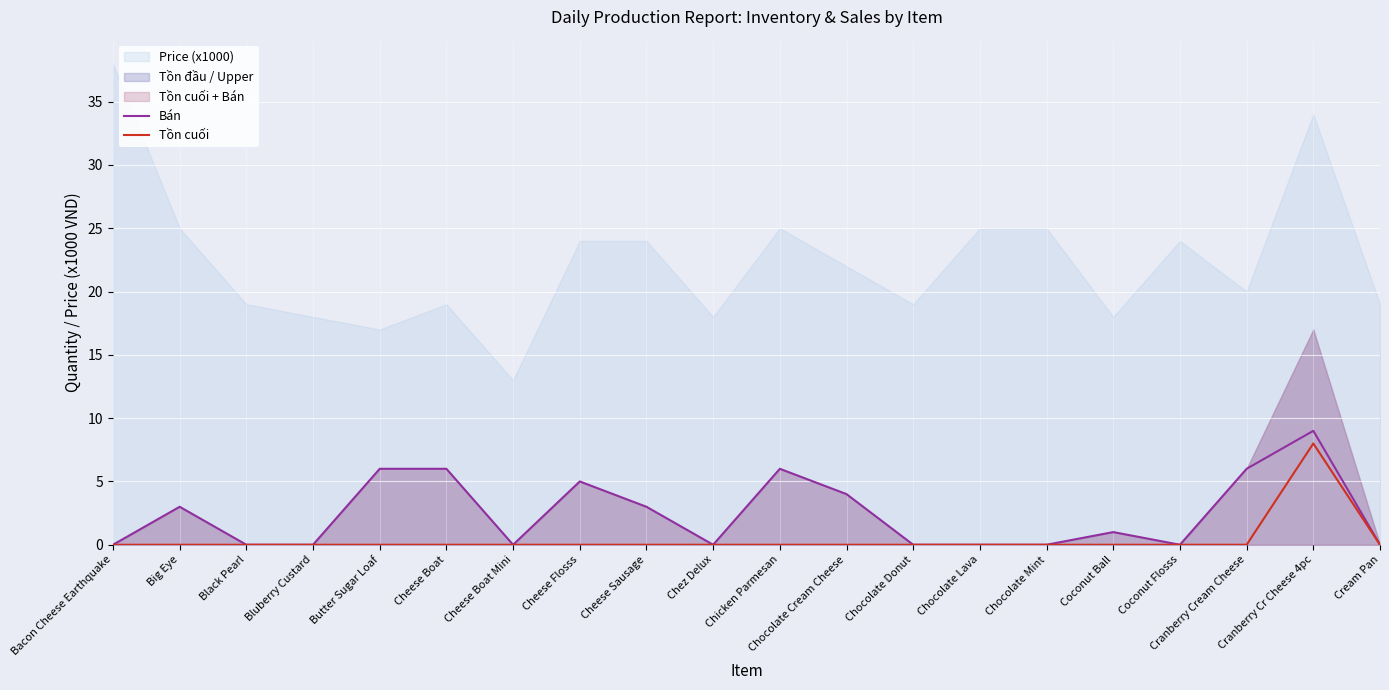

Between Cheese Sausage and Coconut Flosss, which series saw the biggest shift?

Bán